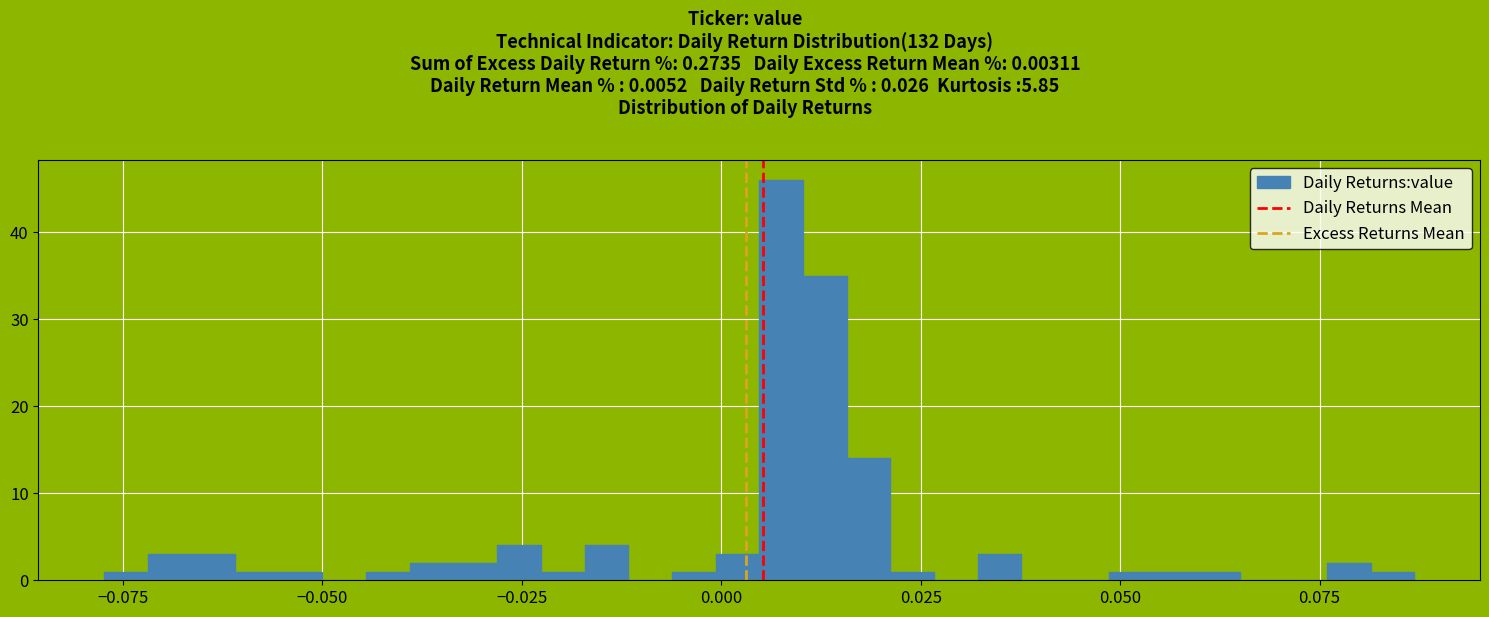

Read against the x-axis, roughly where is the centre of the tallest bar?

0.010